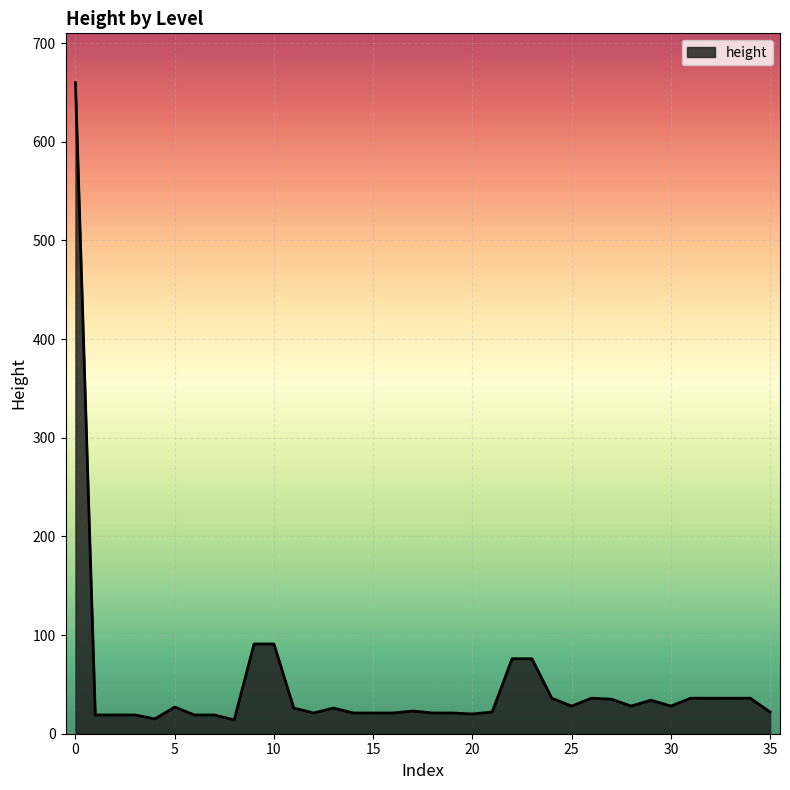

What is the greatest value displayed?

660